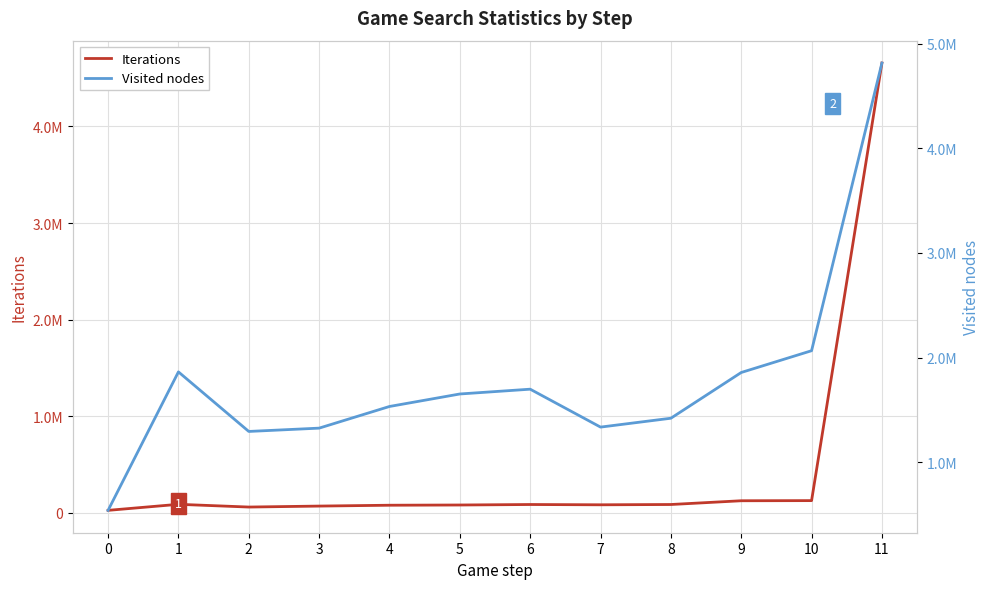

Does the chart have visible grid lines?

Yes